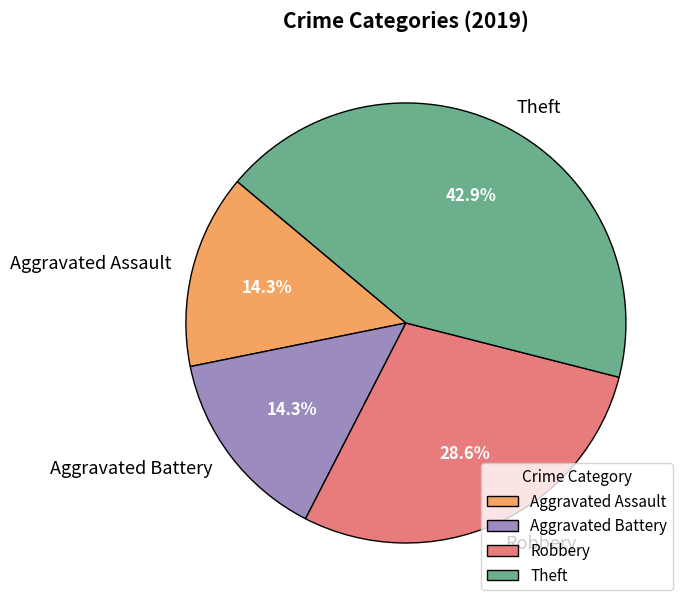

Which category has the biggest portion of the pie?

Theft